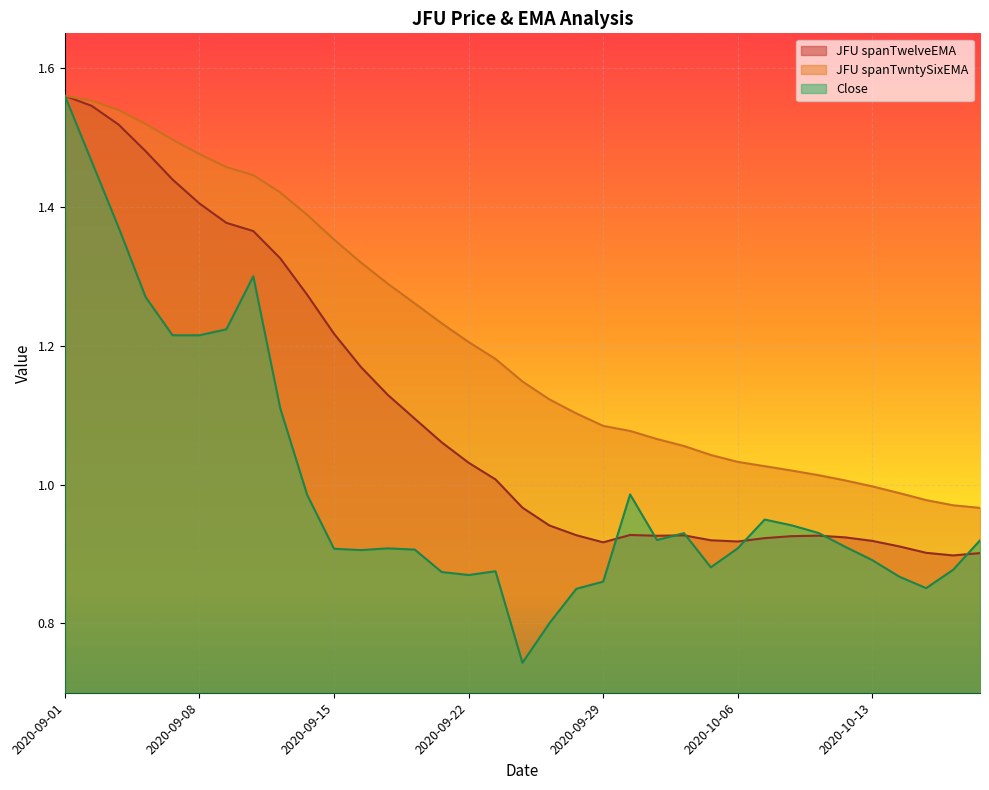

Which series has the widest spread of values?

Close